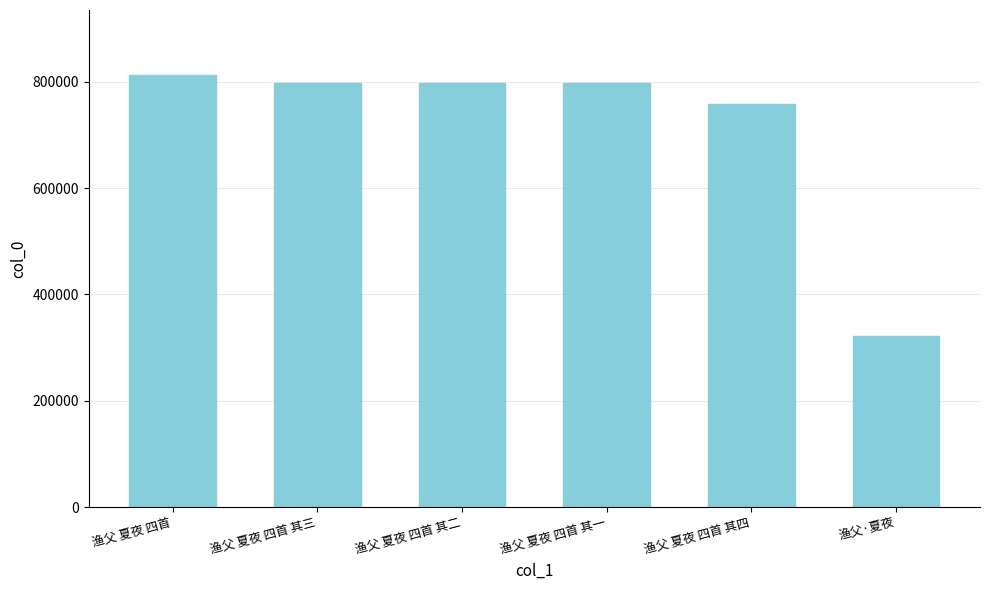

How many series are shown in this chart?

1